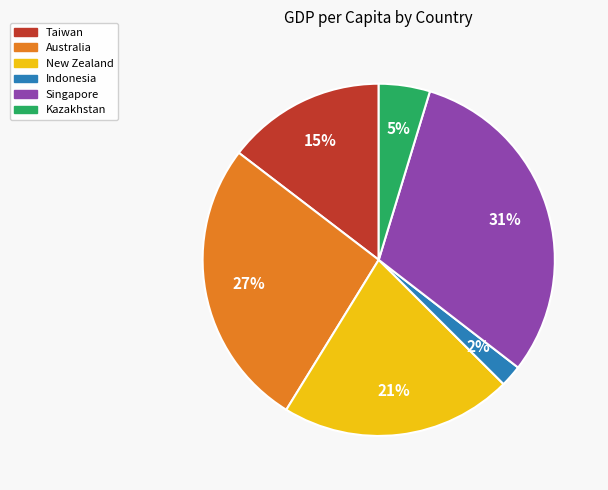

To the nearest percent, what is the difference between the largest and smallest slice percentages?

29%